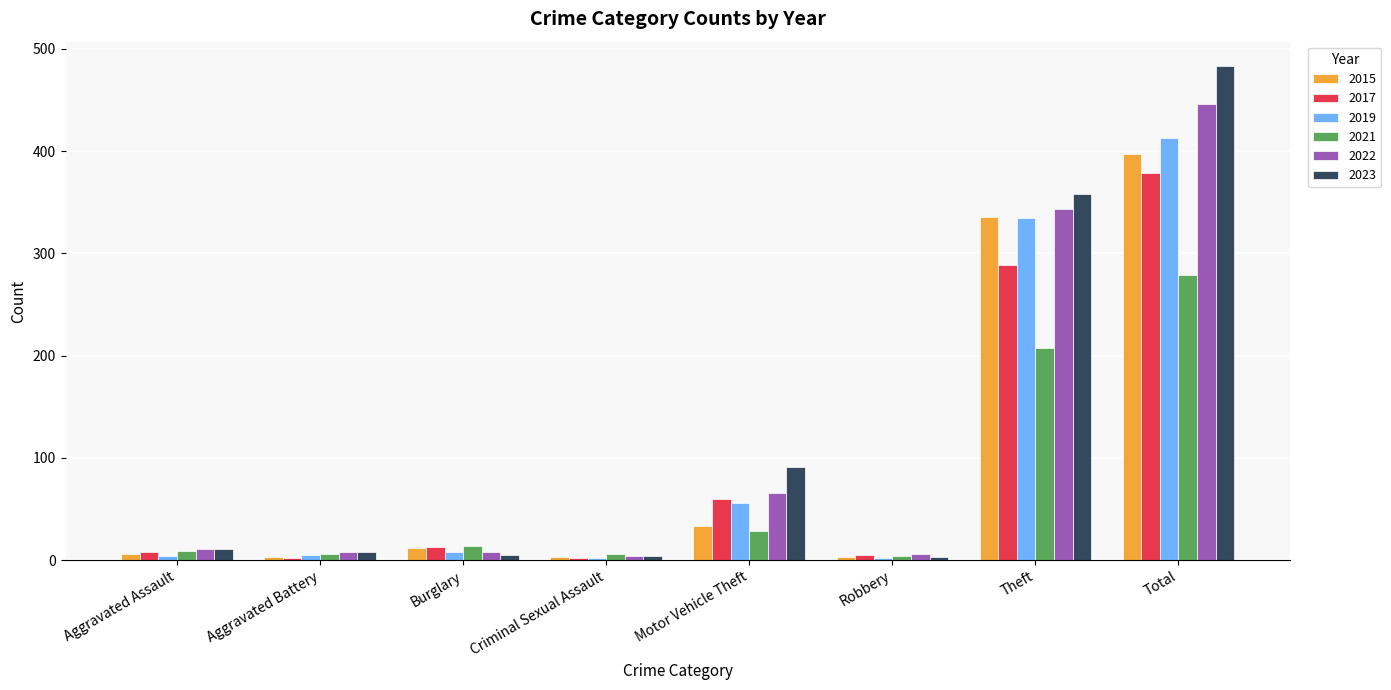

Read the 2017 value at Motor Vehicle Theft.

60